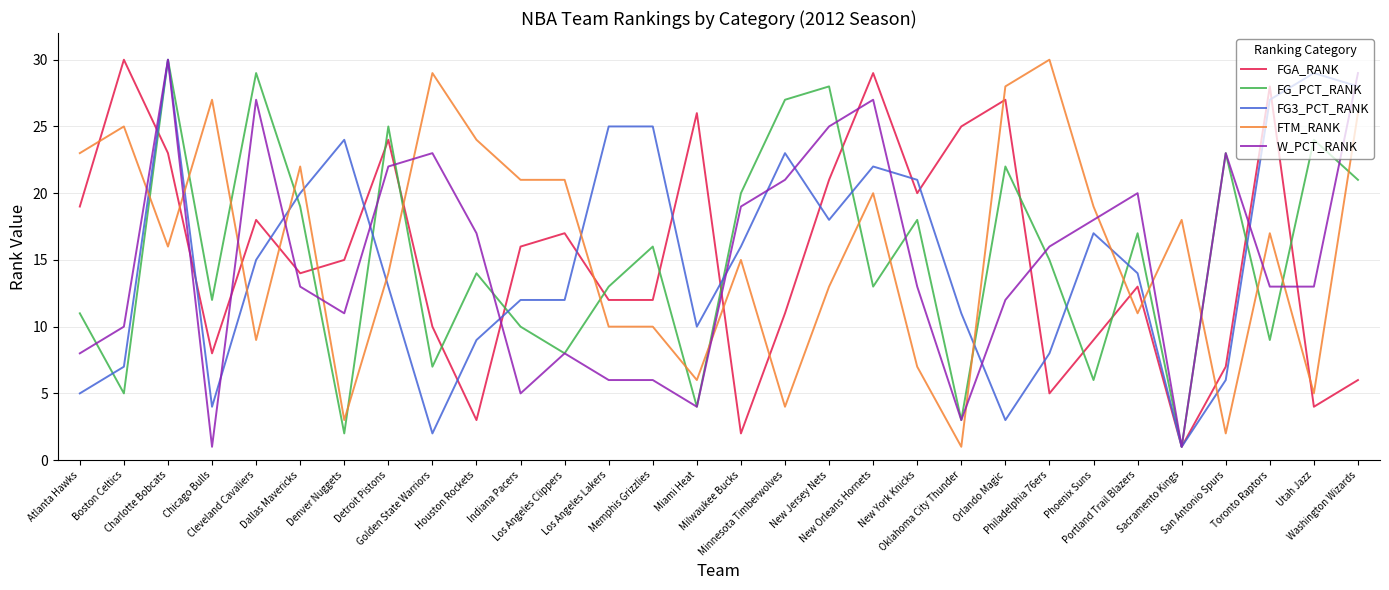

Which series ends up on top after the final intersection of FG3_PCT_RANK and FTM_RANK?

FG3_PCT_RANK